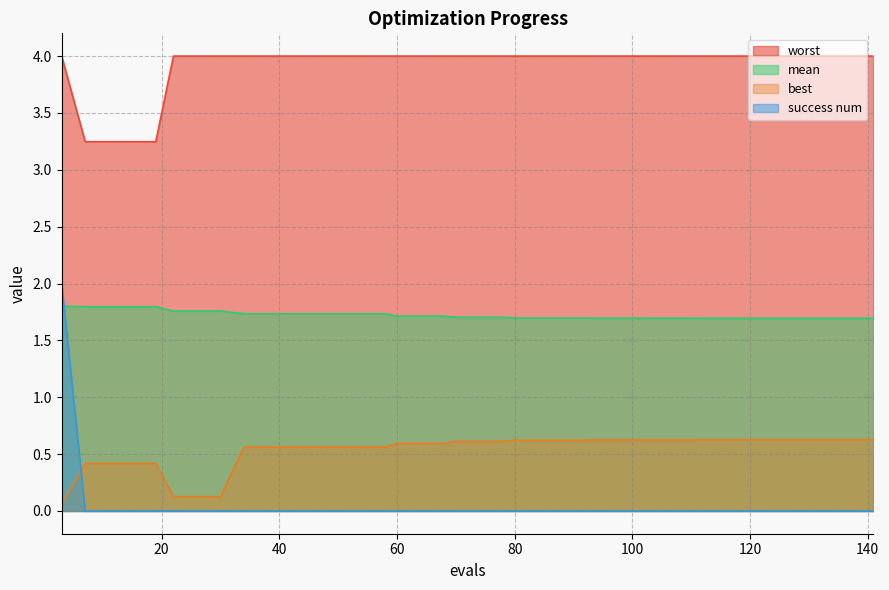

After their last crossing, which series has the higher values: success num or mean?

mean